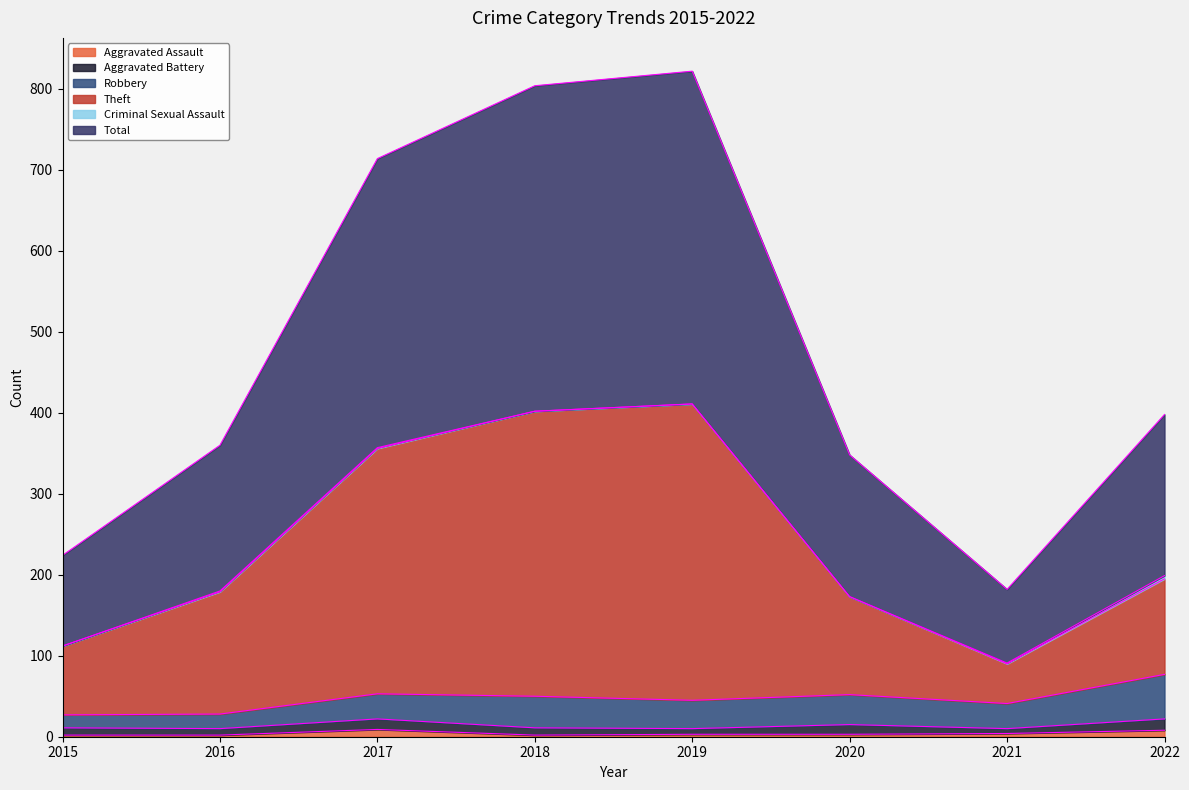

Does the chart display data point markers on the line(s)?

No